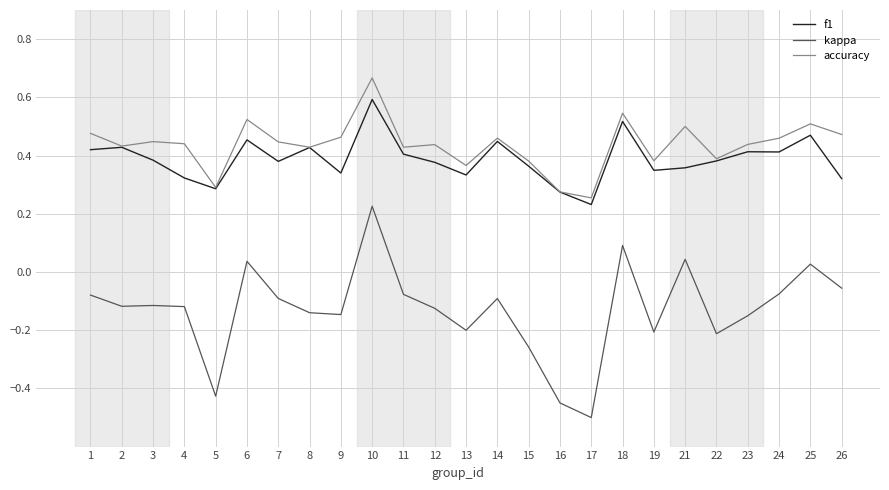

How many lines are shown in the chart?

3